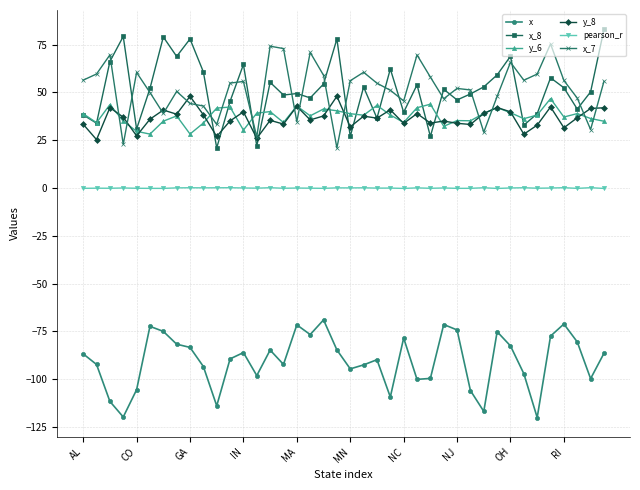

What is the value of the y_8 point at the 28th from the left?

35.0